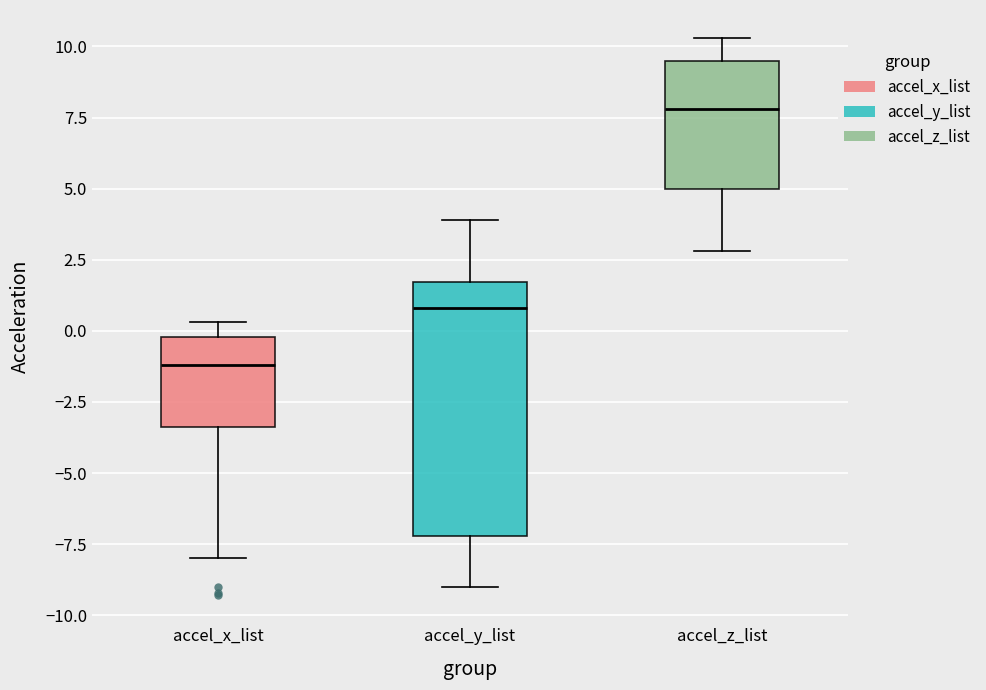

Which box's median line is the lowest?

accel_x_list